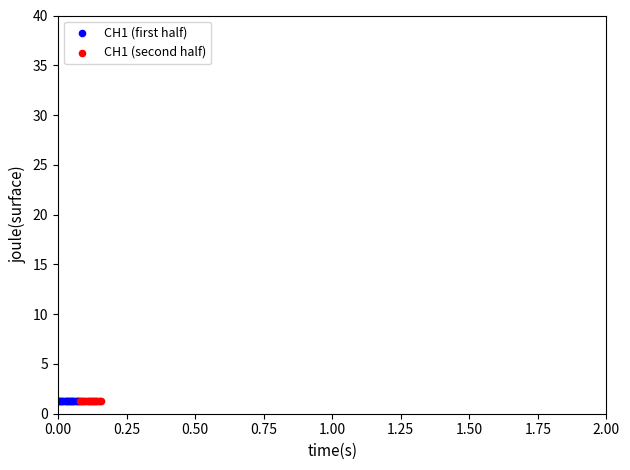

What are all the series names shown in the legend?

CH1 (first half), CH1 (second half)